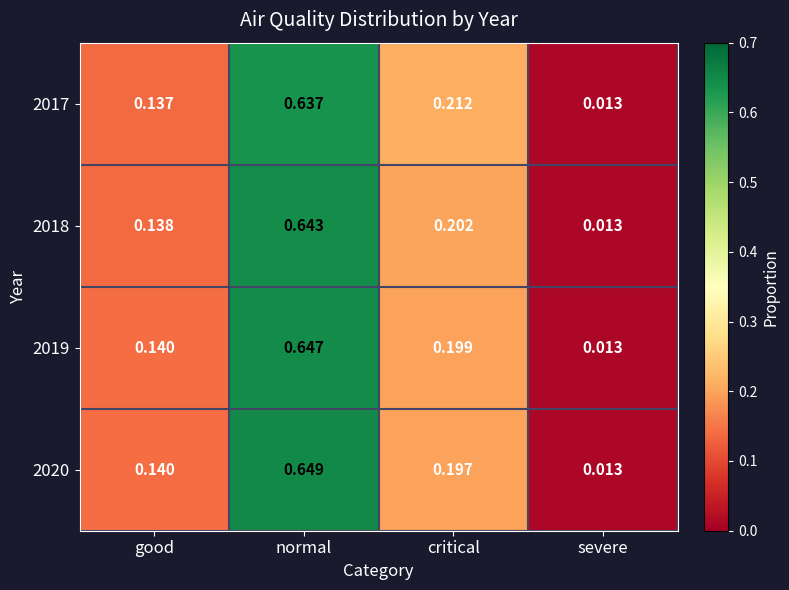

Which category has the highest value across all series?

normal